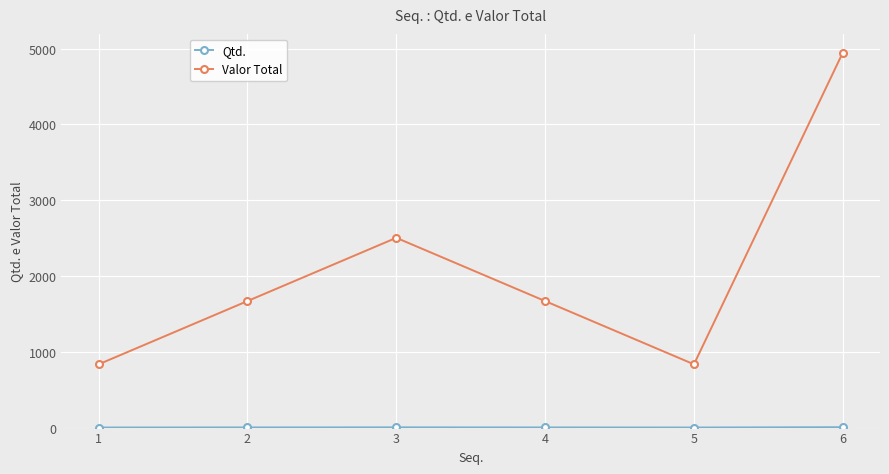

How many interior local peaks does the Valor Total series have?

1